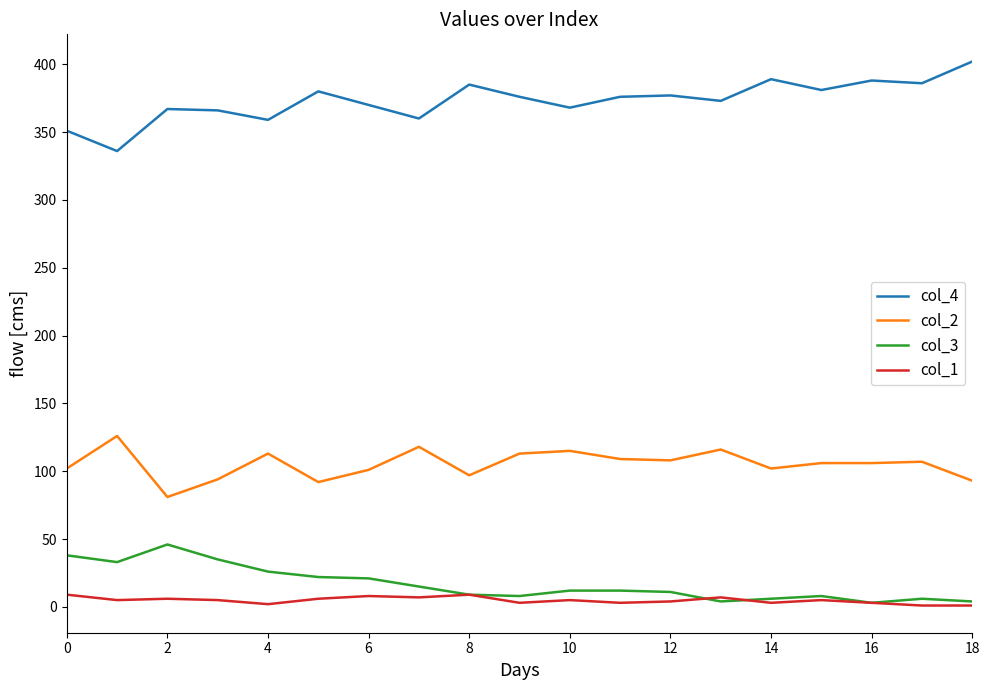

Rank the series by their maximum value, from highest to lowest.

col_4, col_2, col_3, col_1